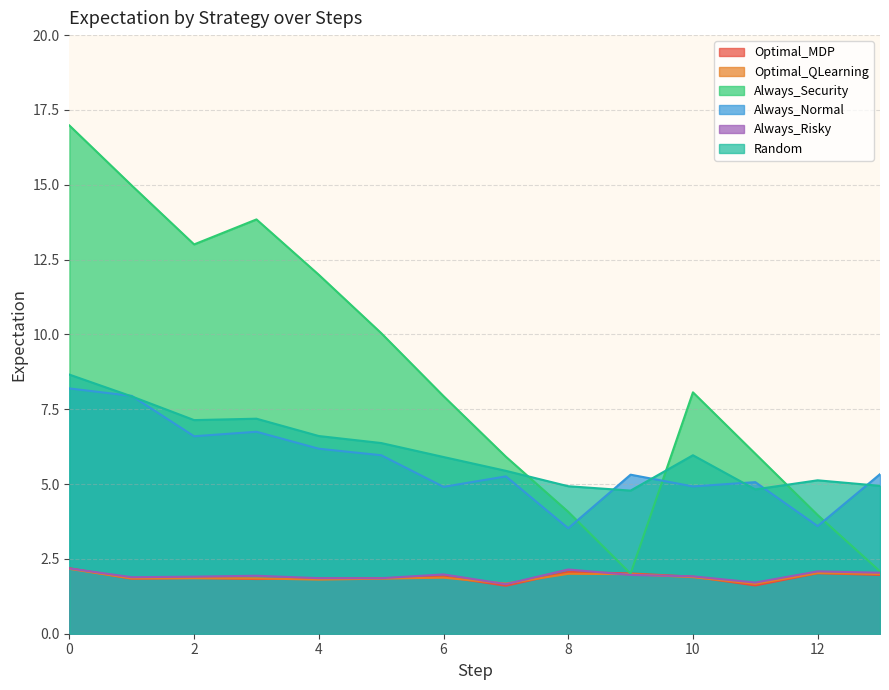

At which label is Optimal_QLearning closest to 1?

11